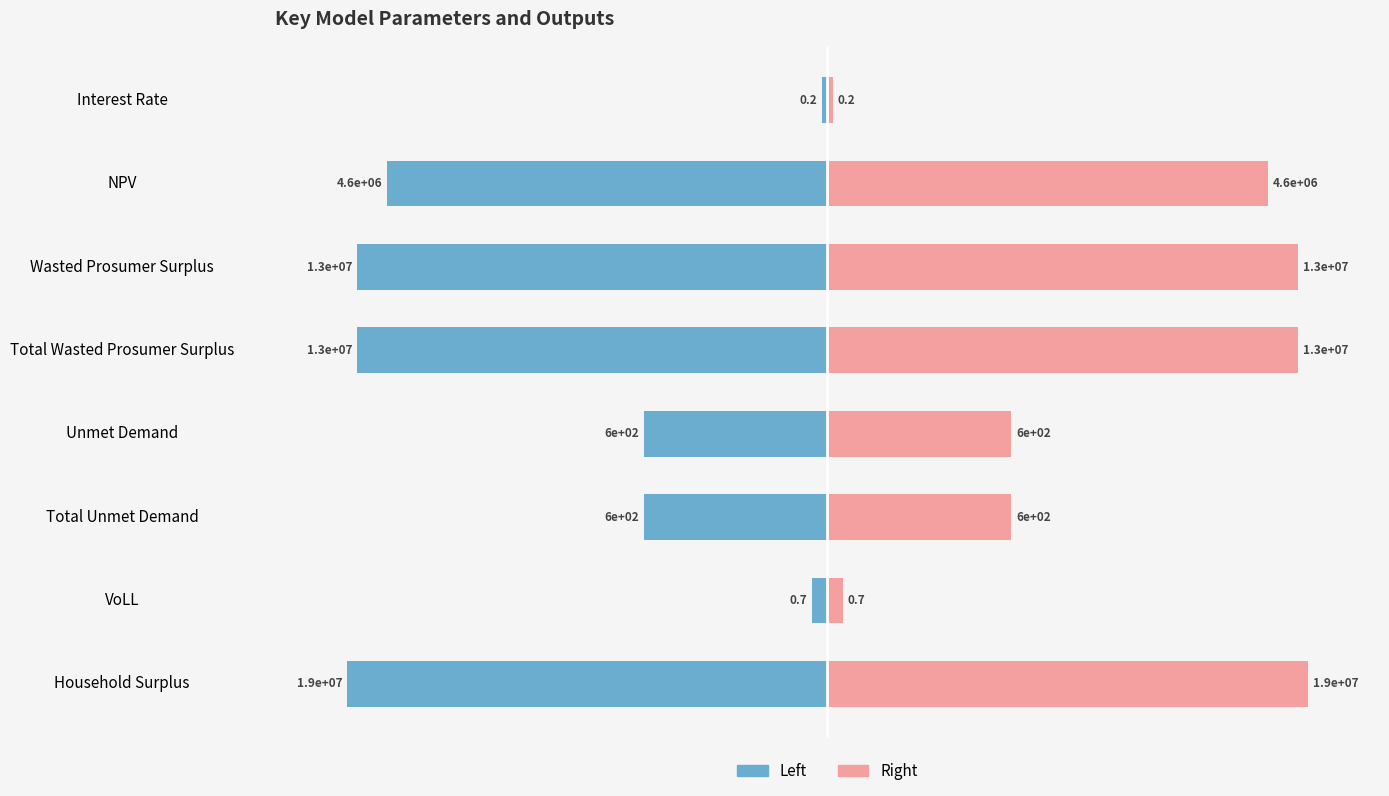

Which has a higher value, Wasted Prosumer Surplus or Unmet Demand?

Unmet Demand